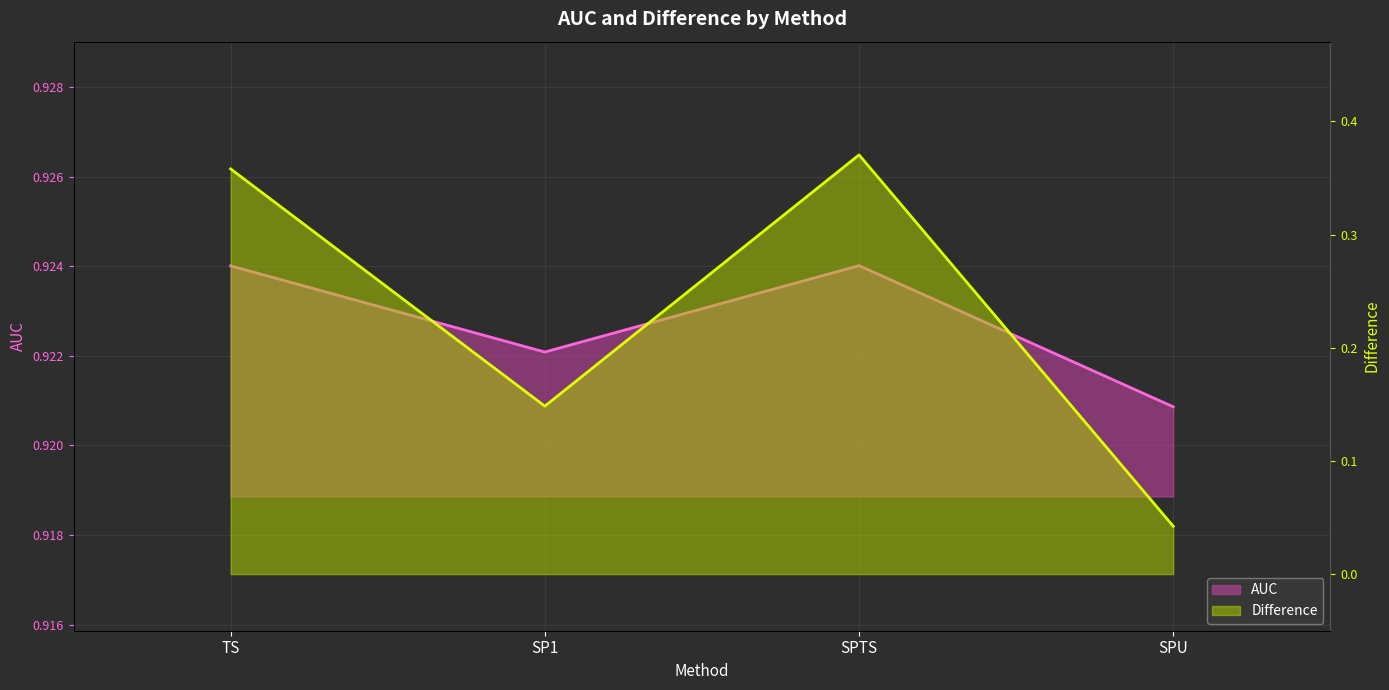

What is the total value across all series at SP1?

1.1